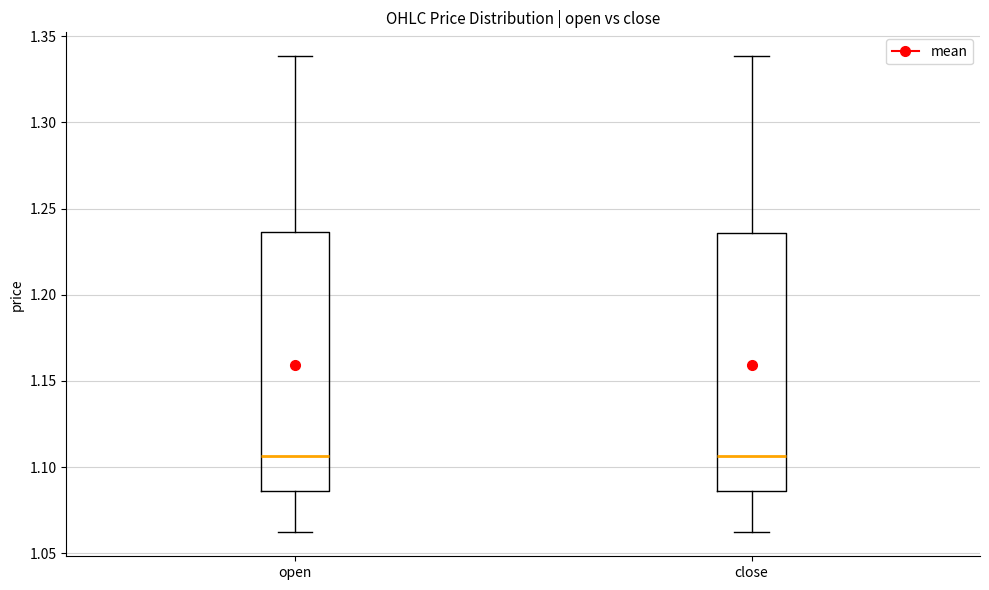

Reading left to right, read every box against the y-axis: the position of its median line, the range the box covers, and the ends of its whiskers. The values are not printed on the chart, so give them approximately, as read against the axis.

open: median 1.105, box 1.085 to 1.235, whiskers 1.060 to 1.340
close: median 1.105, box 1.085 to 1.235, whiskers 1.060 to 1.340